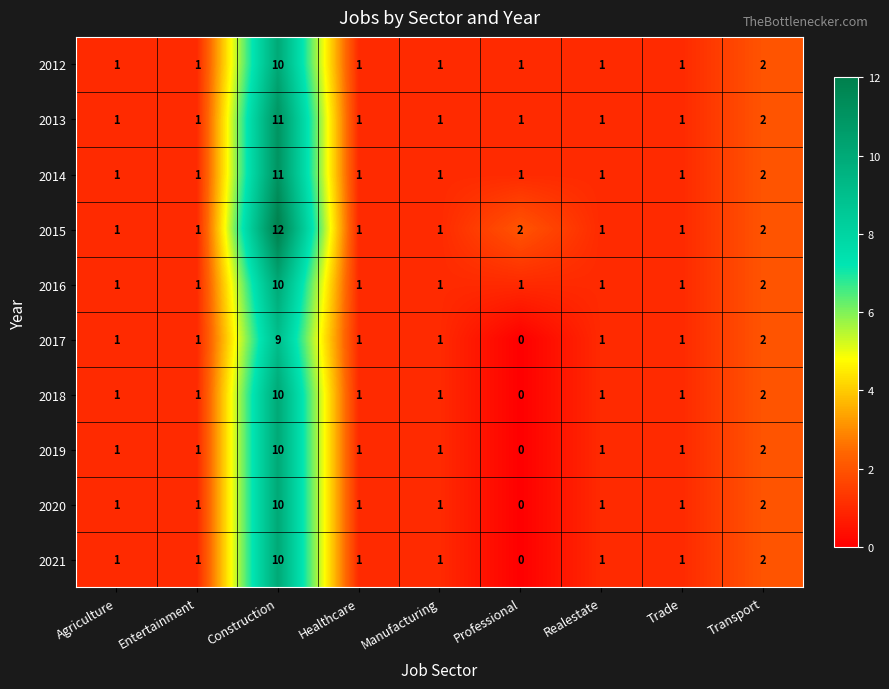

What is the sum of the 2014 values at Transport and Agriculture?

3